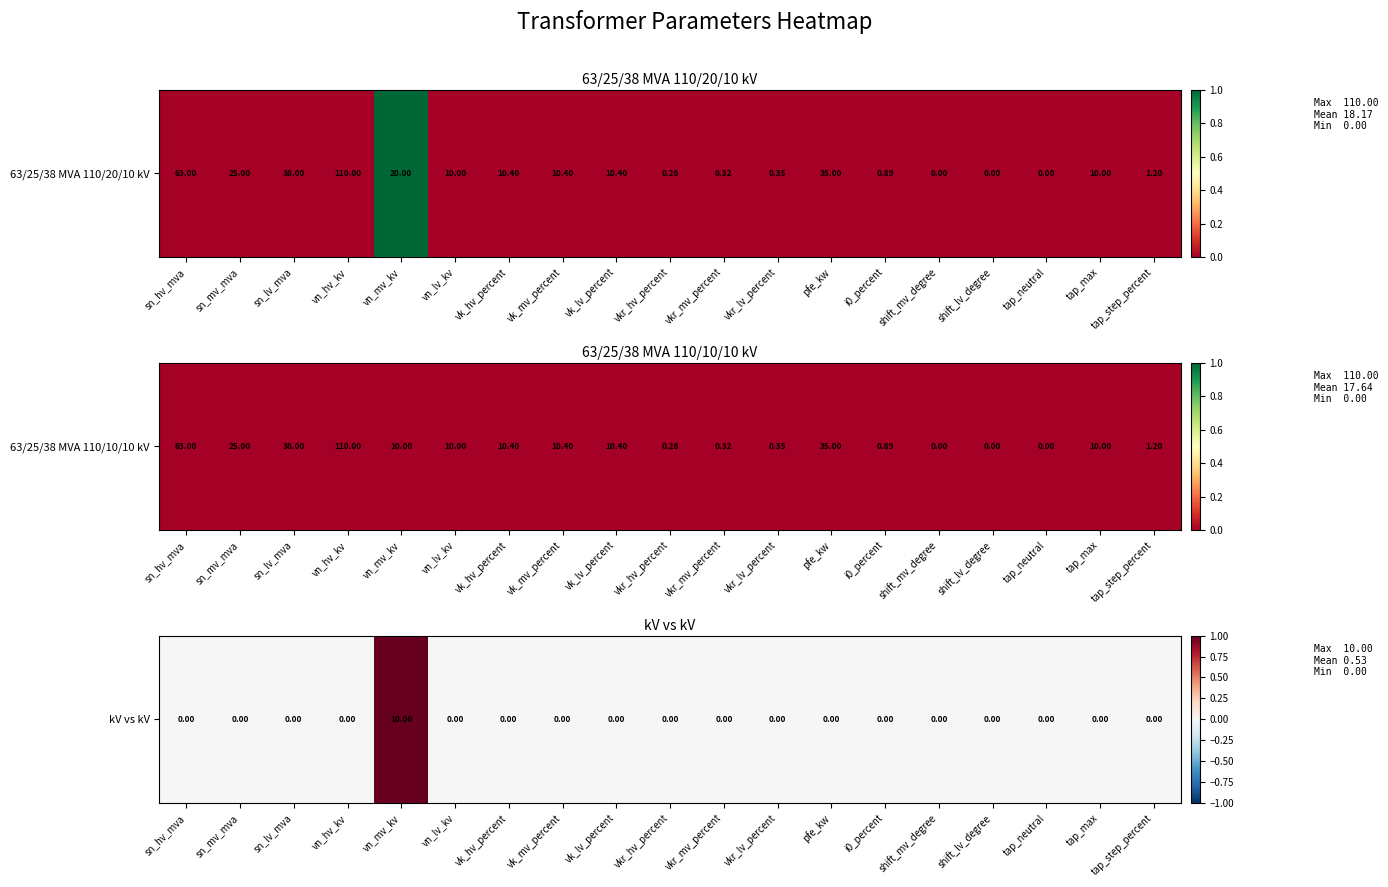

List the labels in order of value, smallest first.

sn_hv_mva, sn_mv_mva, sn_lv_mva, vn_hv_kv, vn_lv_kv, vk_hv_percent, vk_mv_percent, vk_lv_percent, vkr_hv_percent, vkr_mv_percent, vkr_lv_percent, pfe_kw, i0_percent, shift_mv_degree, shift_lv_degree, tap_neutral, tap_max, tap_step_percent, vn_mv_kv